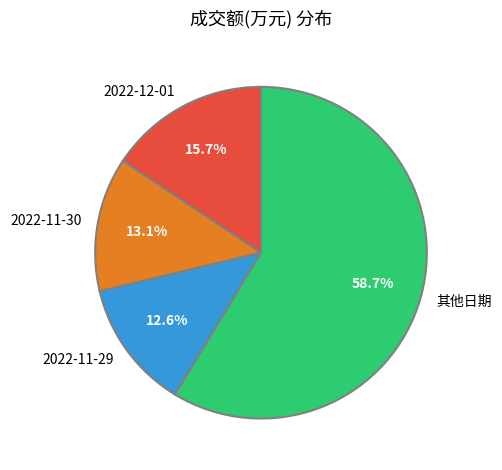

Count the number of slices in the pie.

4